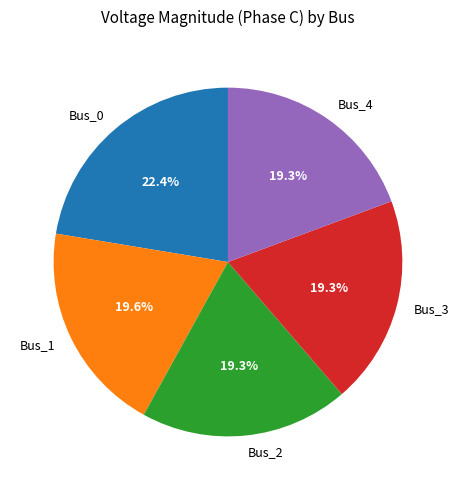

Which category has the biggest portion of the pie?

Bus_0